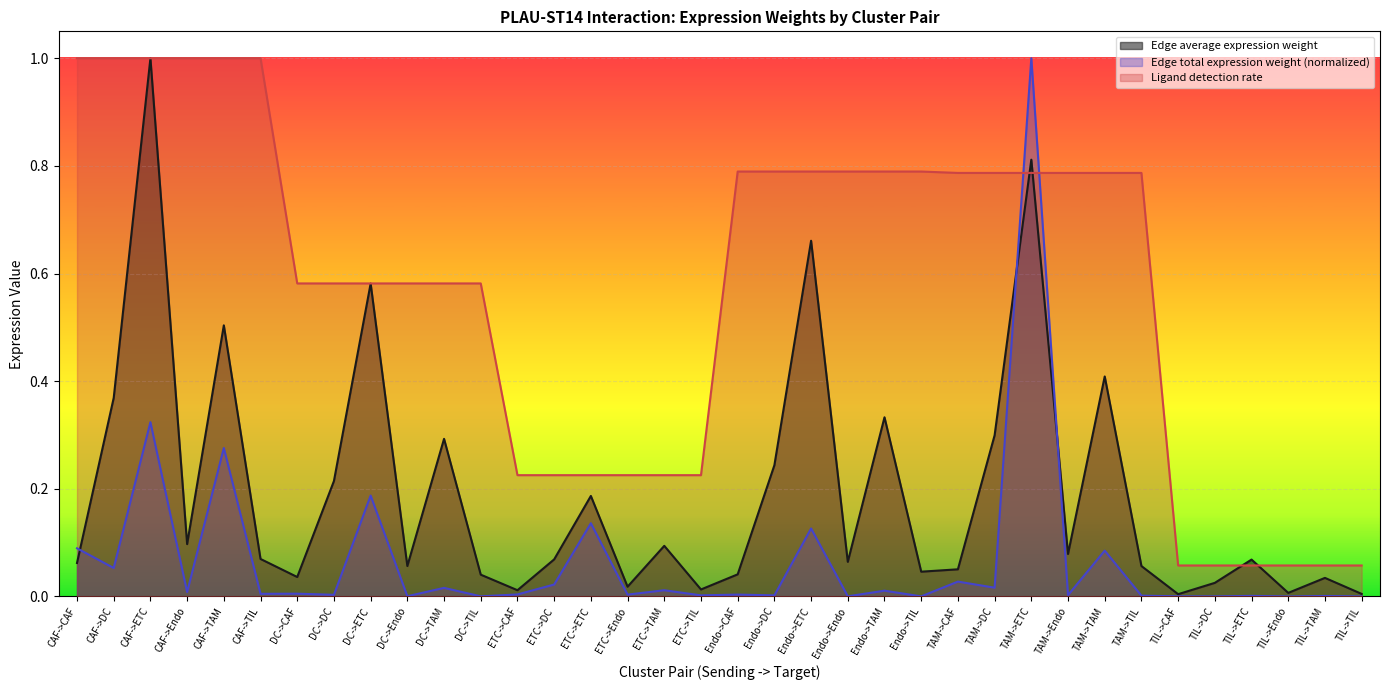

How many lines are shown in the chart?

3